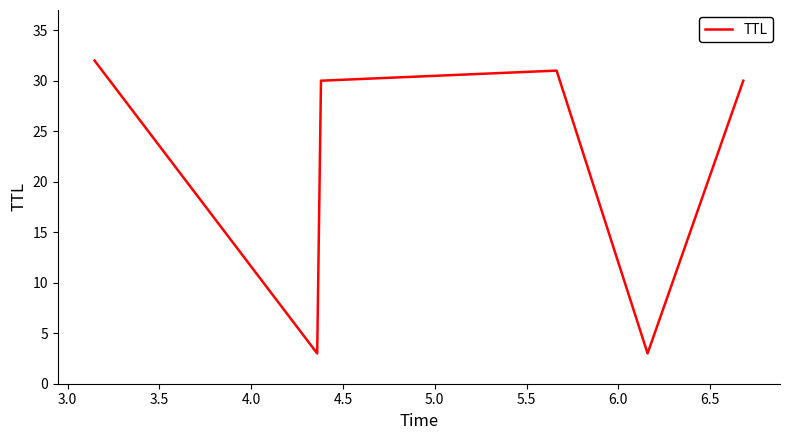

What is the average value?

22